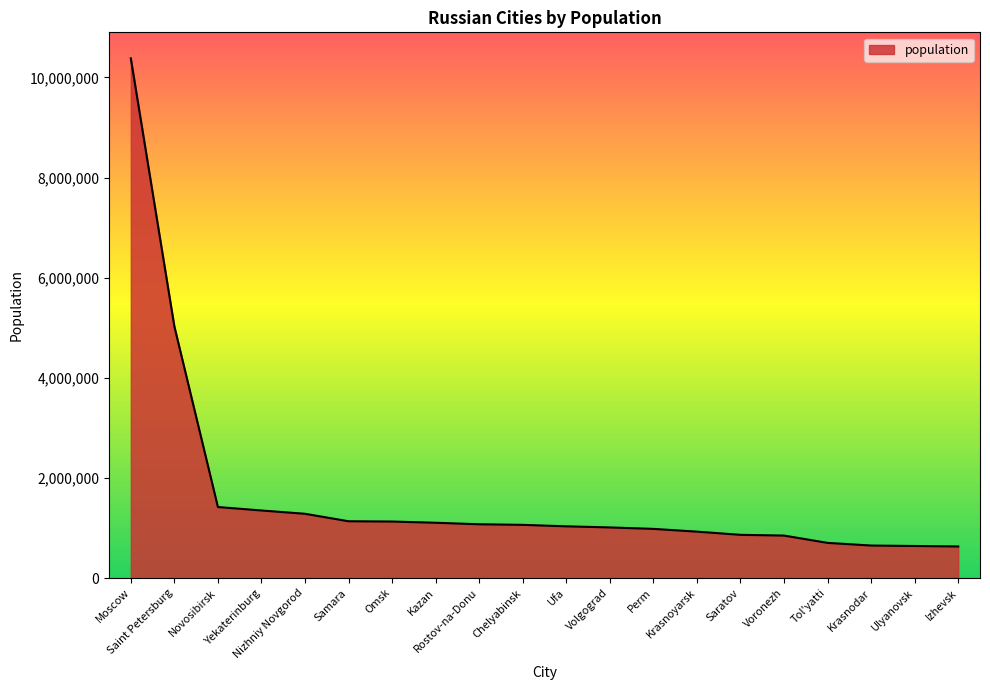

What is the greatest value displayed?

10381222